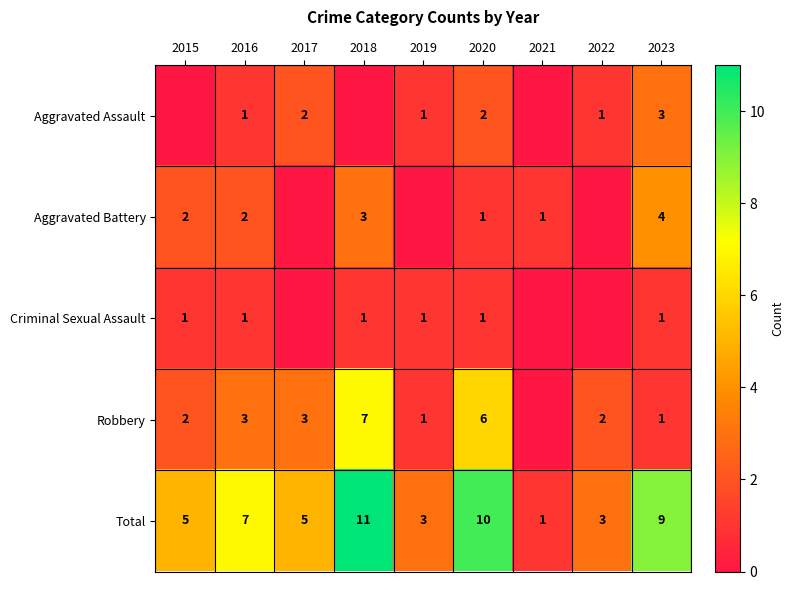

What is the spread (max minus min) of values at 2023?

8